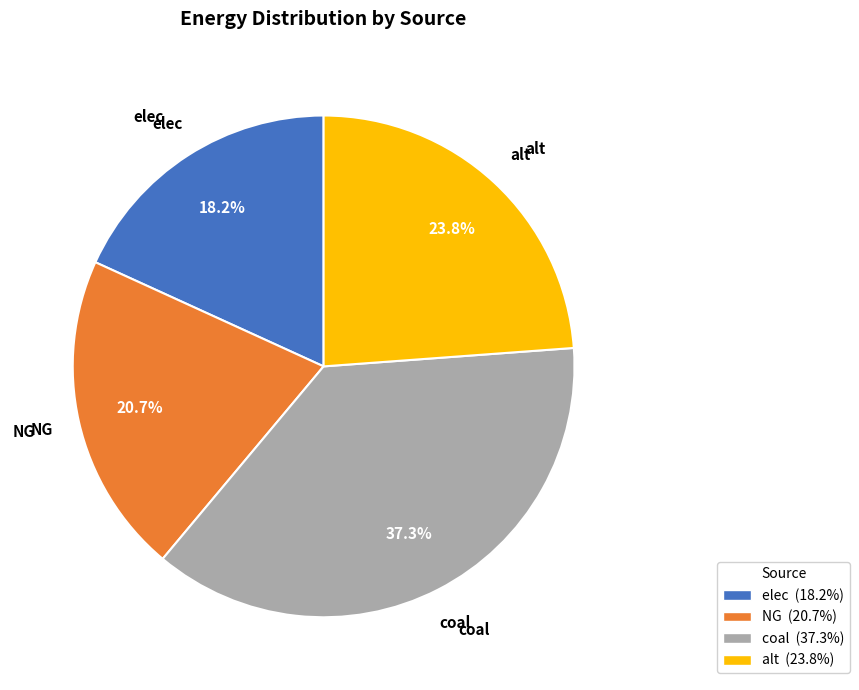

To the nearest percent, what percentage of the pie is alt?

24%